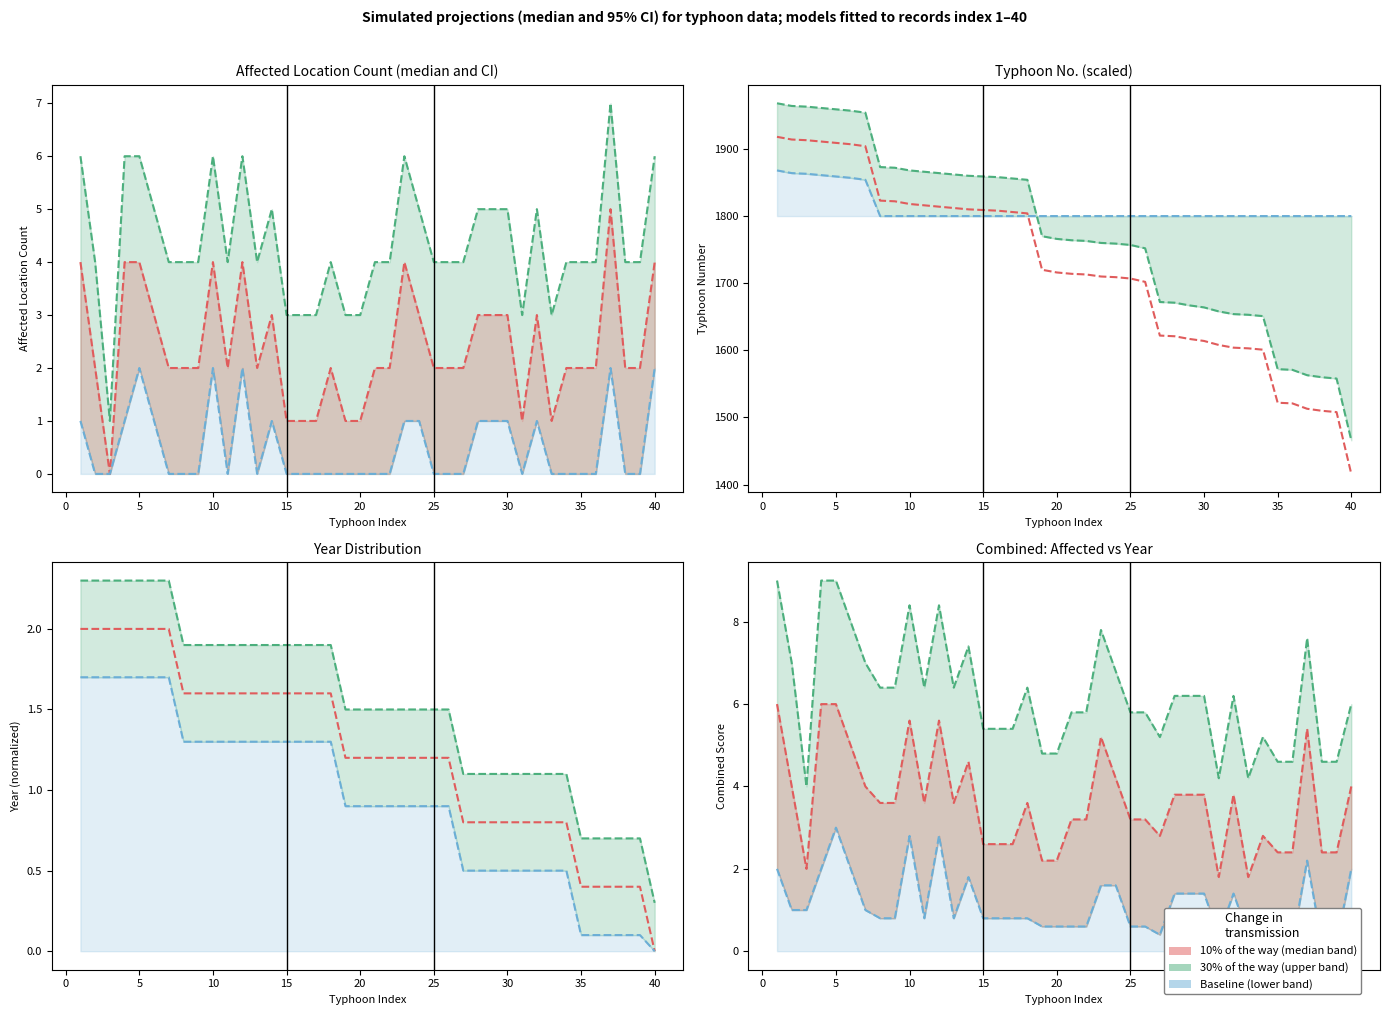

Count the affected_count values in the range 2 to 3.

24